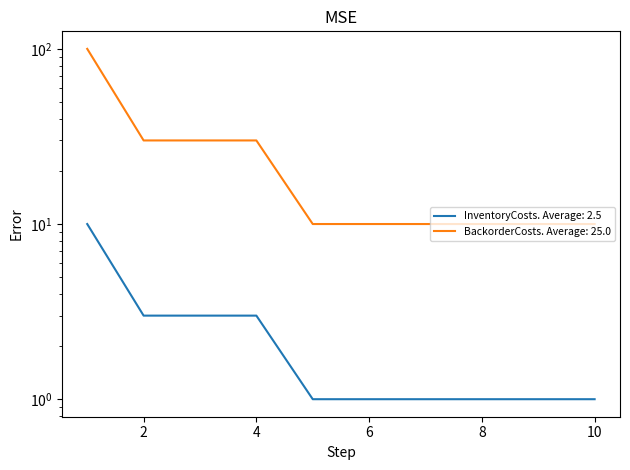

What is the total value across all series at 9?

11